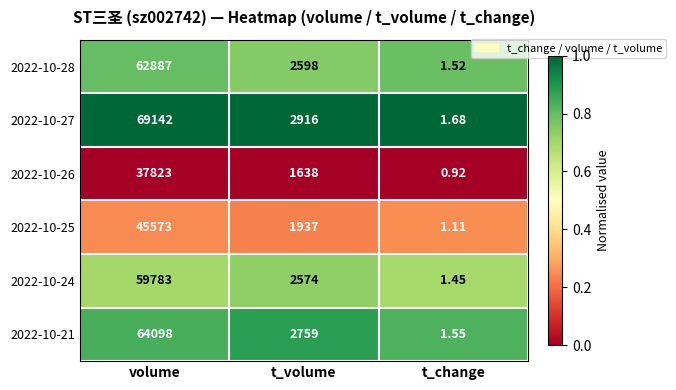

What is the spread (max minus min) of values at t_volume?

1278.0